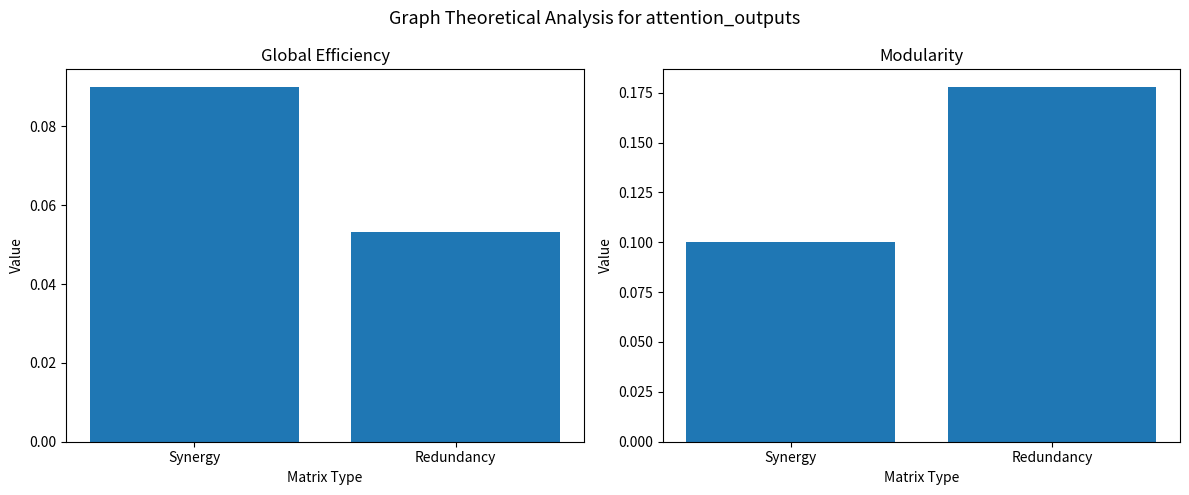

Is the value of Global Efficiency at Synergy greater than the value of Modularity at Redundancy?

No